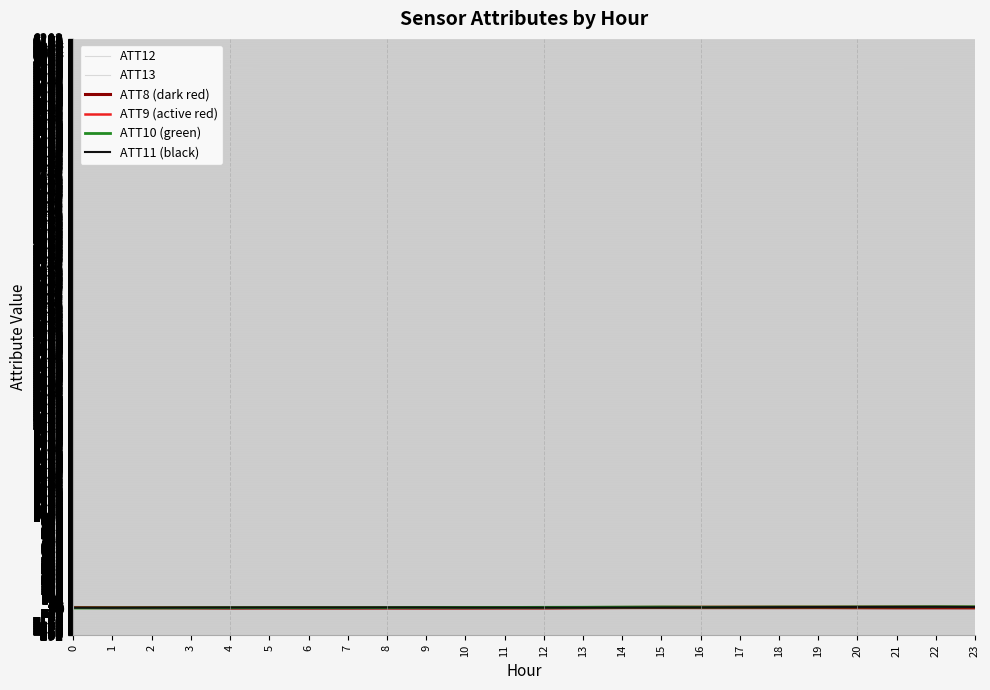

Where does the ATT9 (active red) series first go above 10?

12